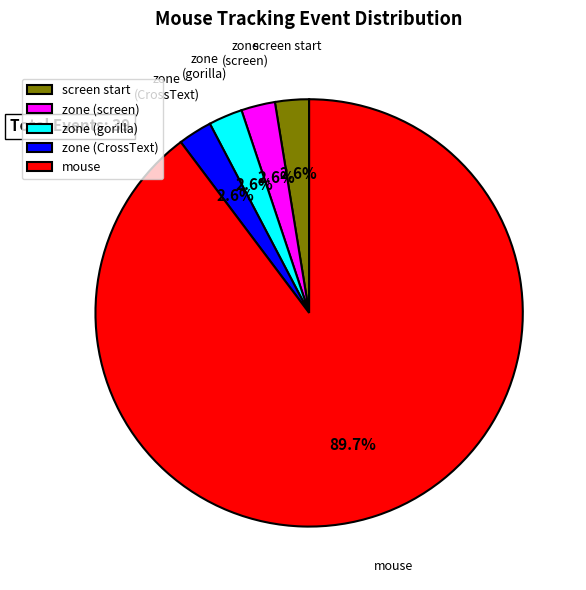

Approximately how many times larger is the value at screen start compared to zone (screen)?

1.0